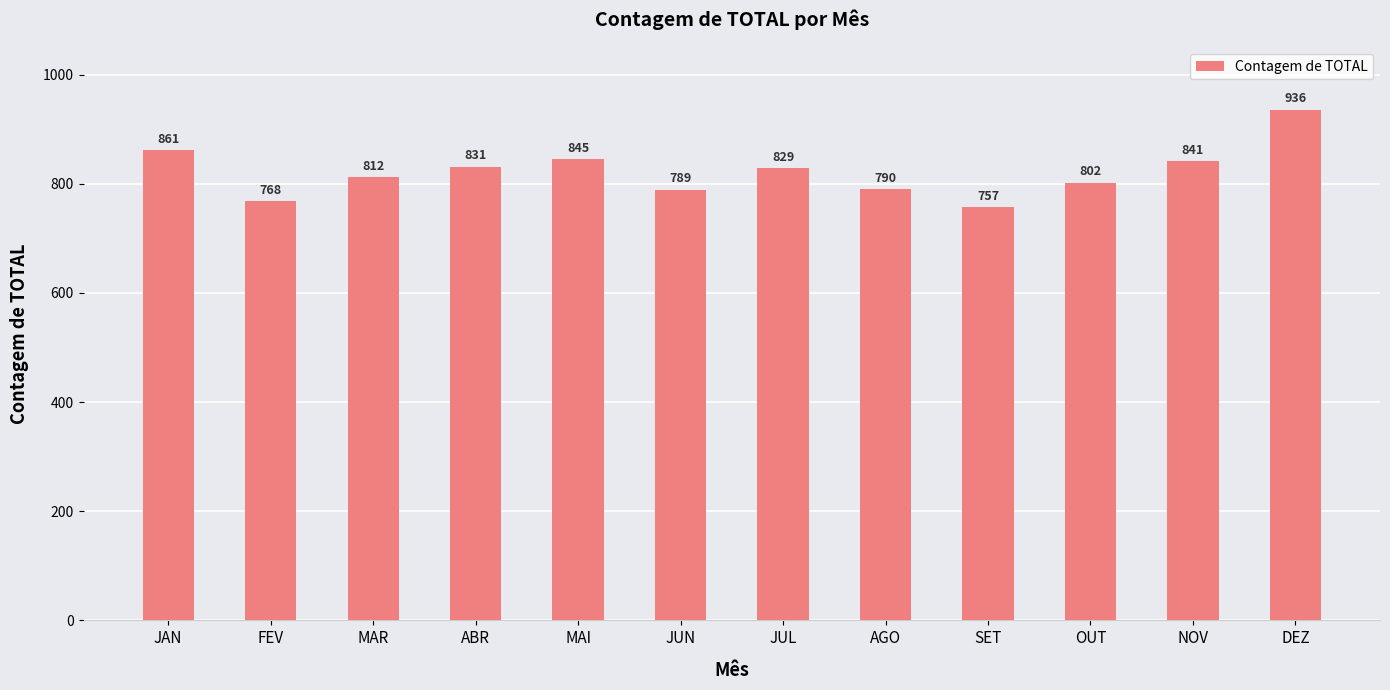

Does the chart contain stacked bars?

No